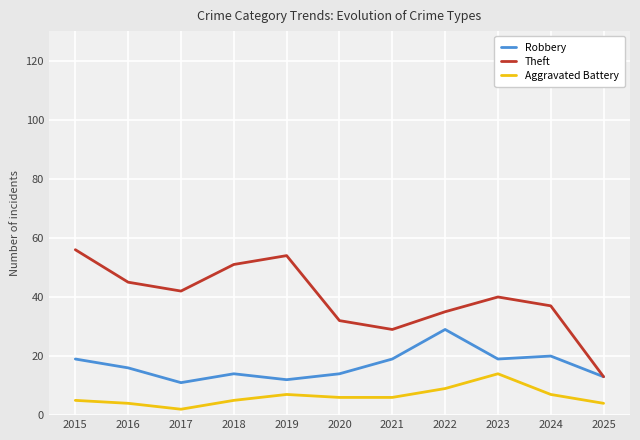

True or false: Theft and Aggravated Battery cross at least once.

False